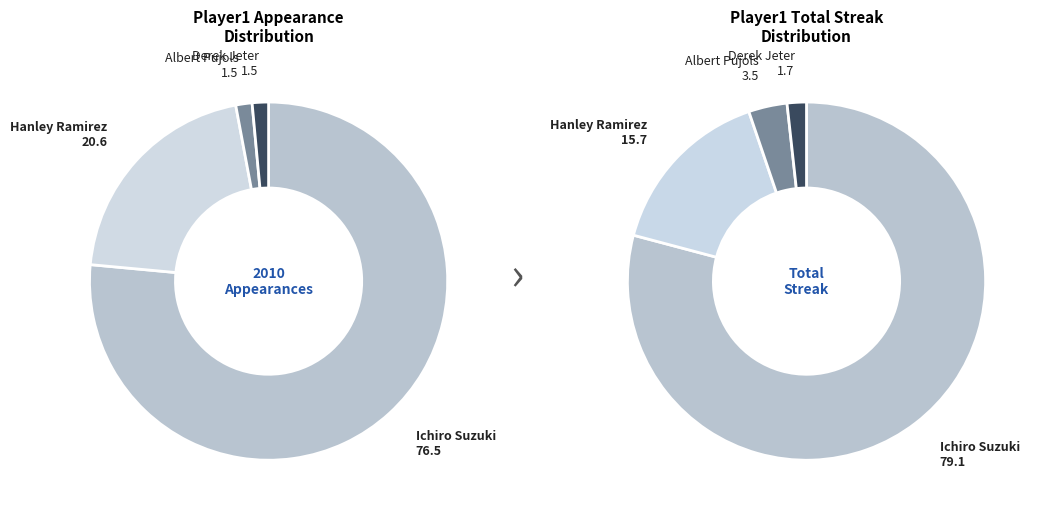

What portion of the pie excludes Hanley Ramirez?

79.4%